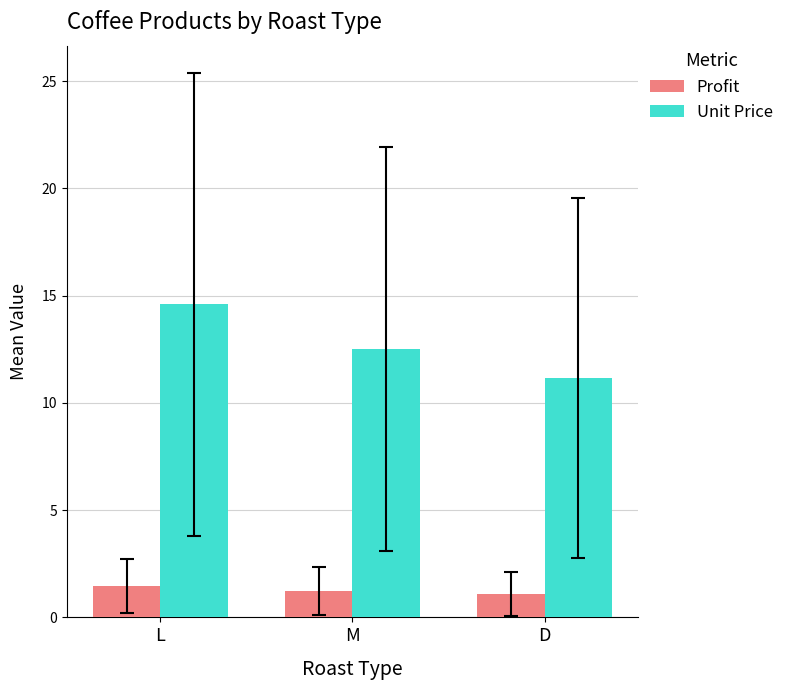

At which label does Unit Price reach its minimum?

D